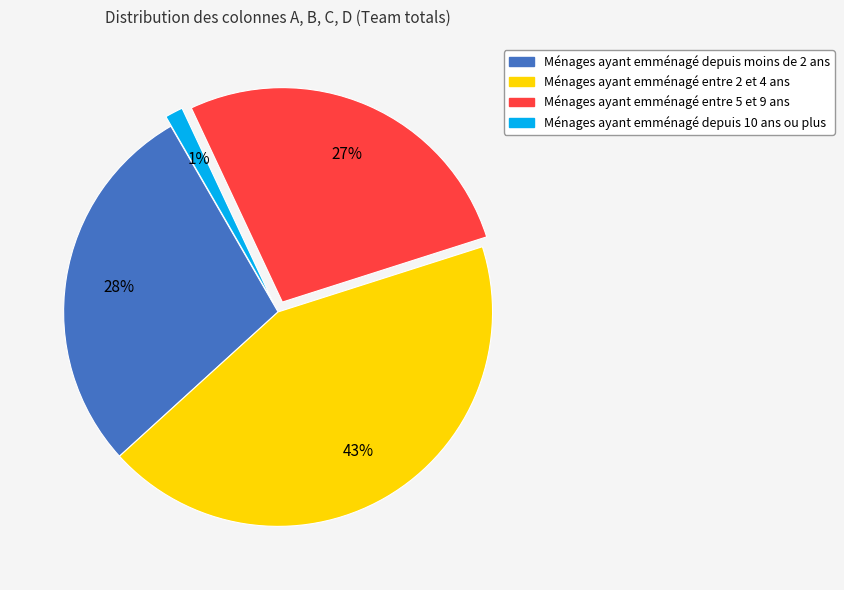

To the nearest percent, what is the difference between the largest and smallest slice percentages?

42%